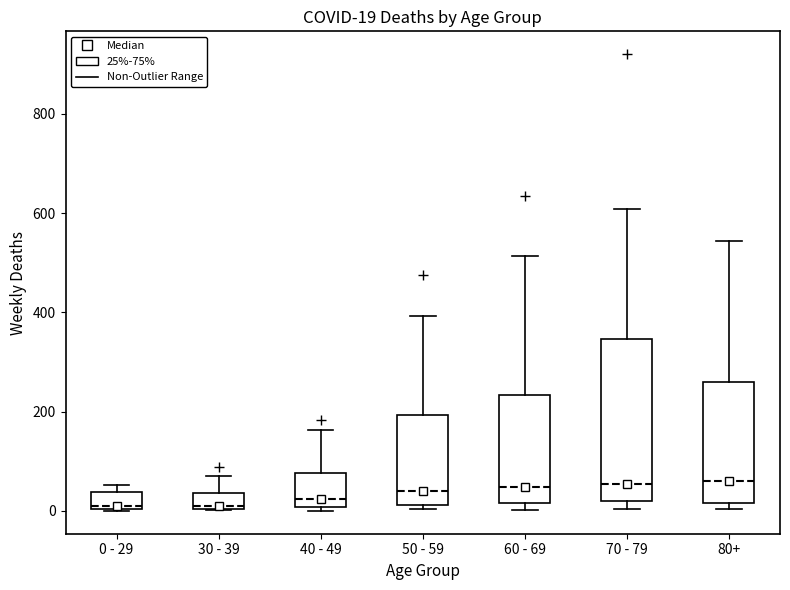

Which box is the tallest, from its lower edge to its upper edge?

70 - 79